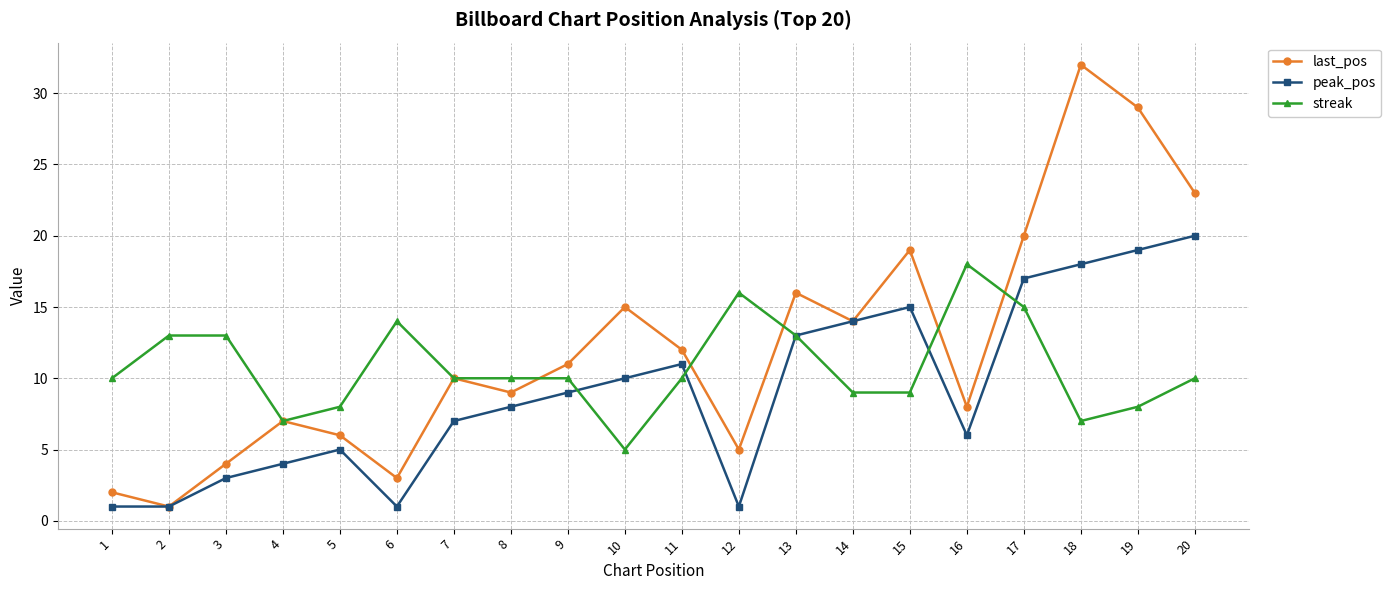

What is the maximum value shown in the chart?

32